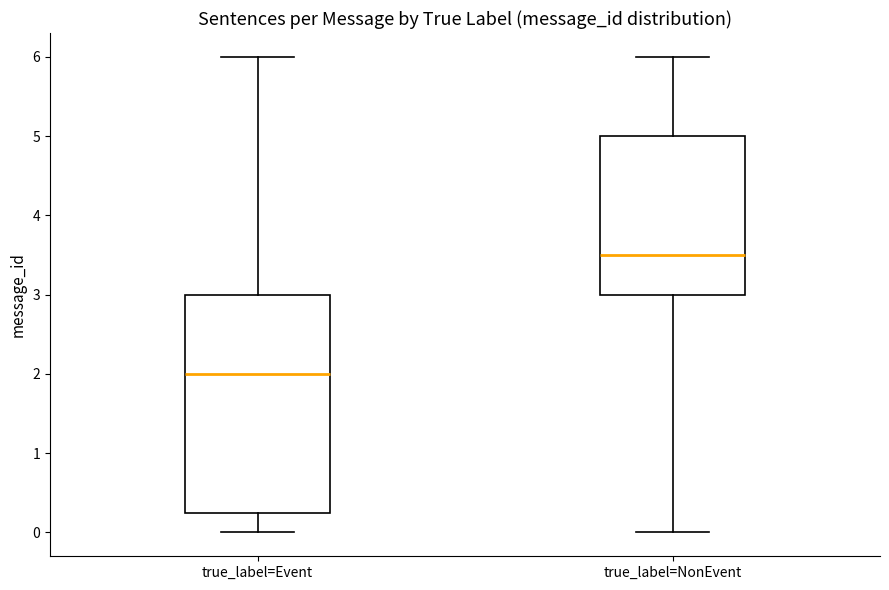

Which box is the tallest, from its lower edge to its upper edge?

true_label=Event